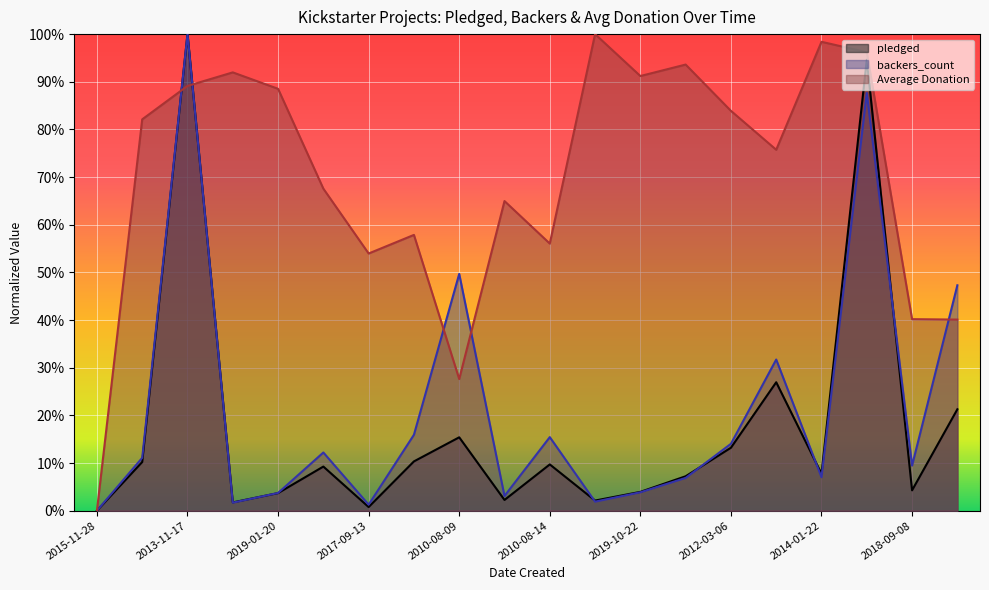

At which category is the sum across all series the highest?

2013-11-17